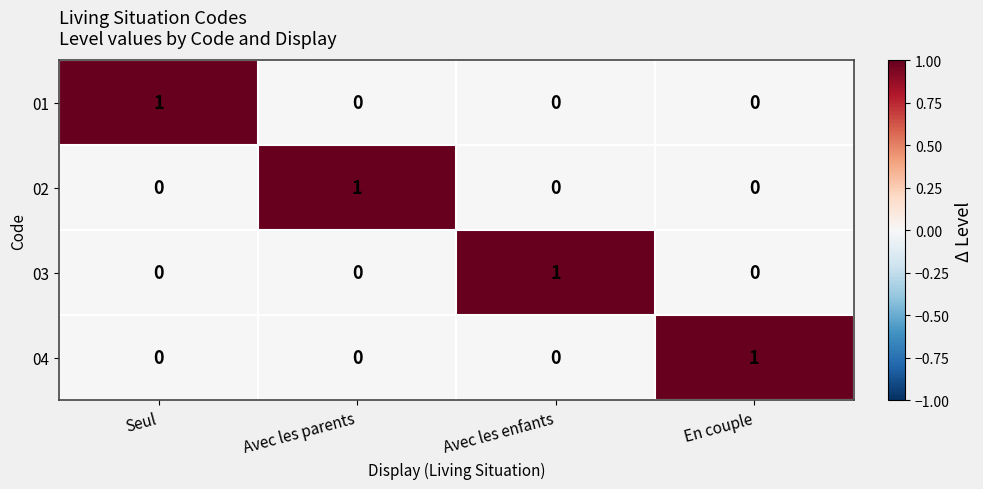

Reading left to right, what are all the values shown in this chart?

01: Seul=1	Avec les parents=0	Avec les enfants=0	En couple=0
02: Seul=0	Avec les parents=1	Avec les enfants=0	En couple=0
03: Seul=0	Avec les parents=0	Avec les enfants=1	En couple=0
04: Seul=0	Avec les parents=0	Avec les enfants=0	En couple=1